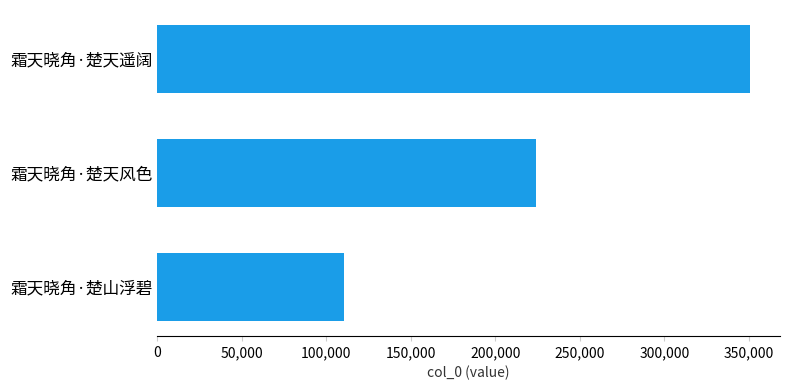

List the labels in order of value, largest first.

霜天晓角·楚天遥阔, 霜天晓角·楚天风色, 霜天晓角·楚山浮碧